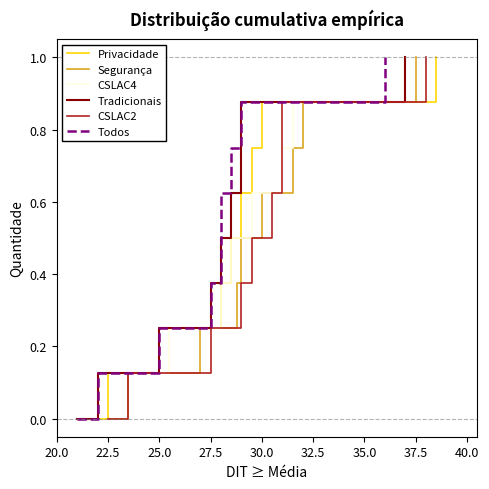

Is it true that Privacidade equals 0.1 at 25.0?

False